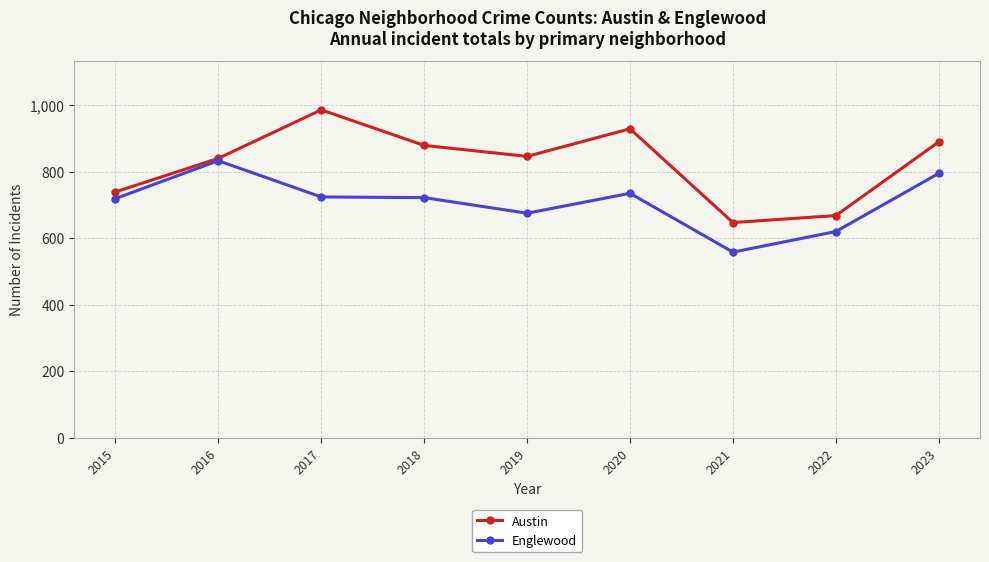

Rank the series by their average value, from highest to lowest.

Austin, Englewood